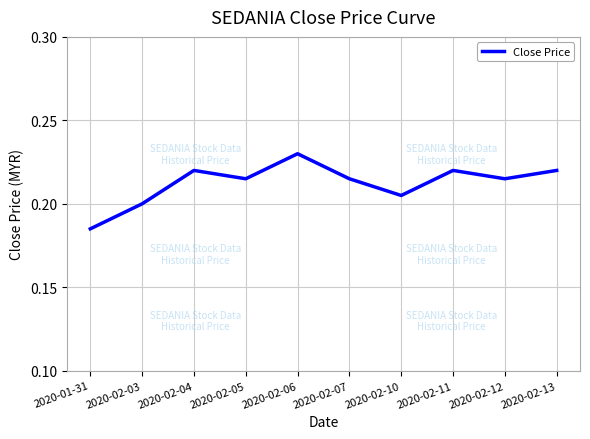

What is the sum of the values at 2020-02-06 and 2020-02-12?

0.4